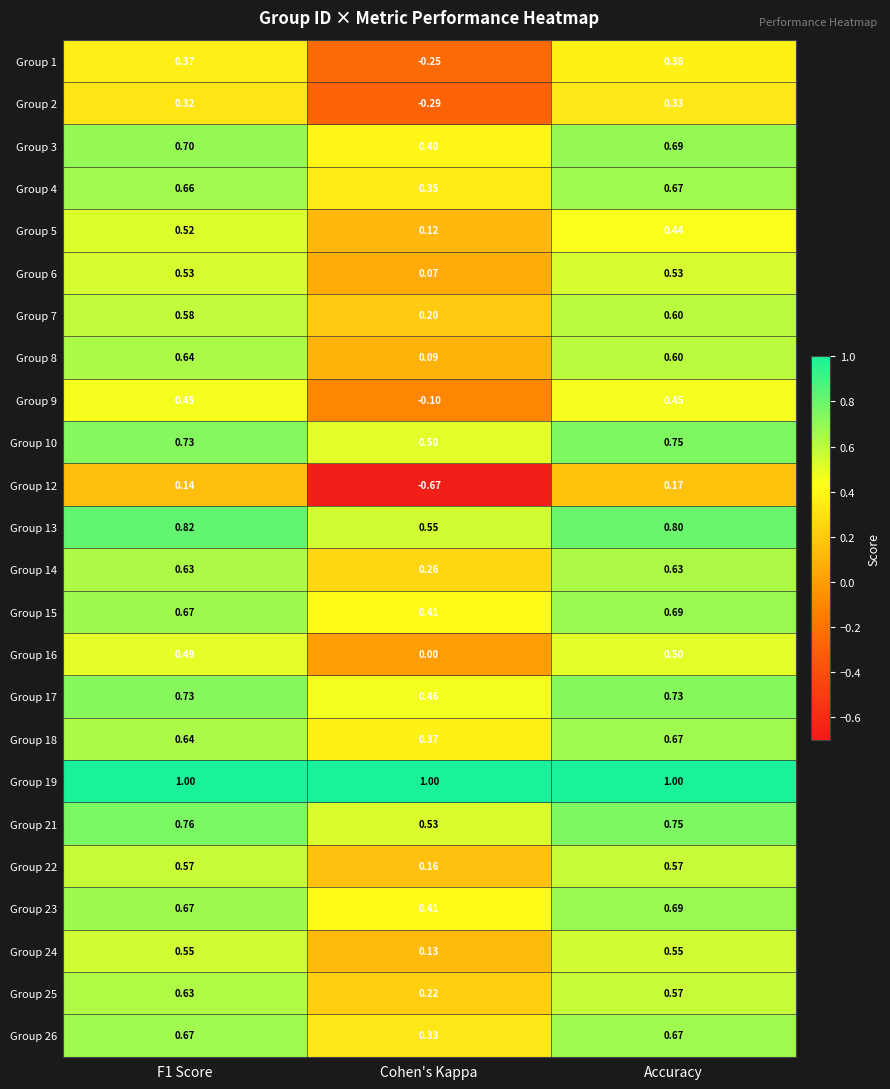

At which label is Group 16 closest to 0?

Cohen's Kappa